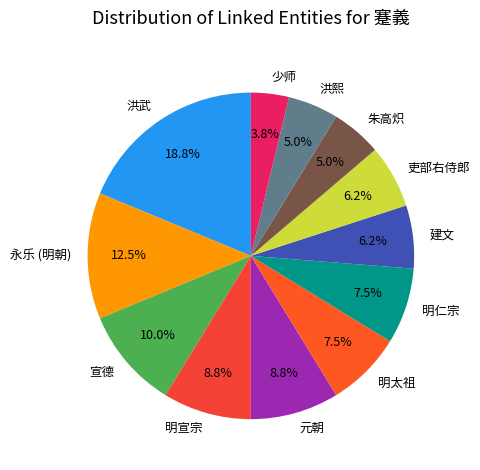

How many slices are in this pie chart?

12